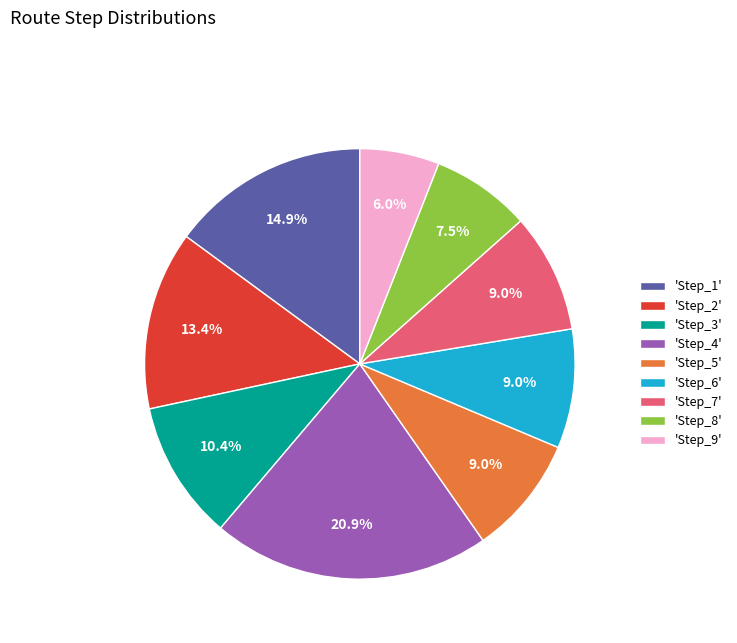

Combined, do 'Step_1' and 'Step_6' account for over 50%?

No